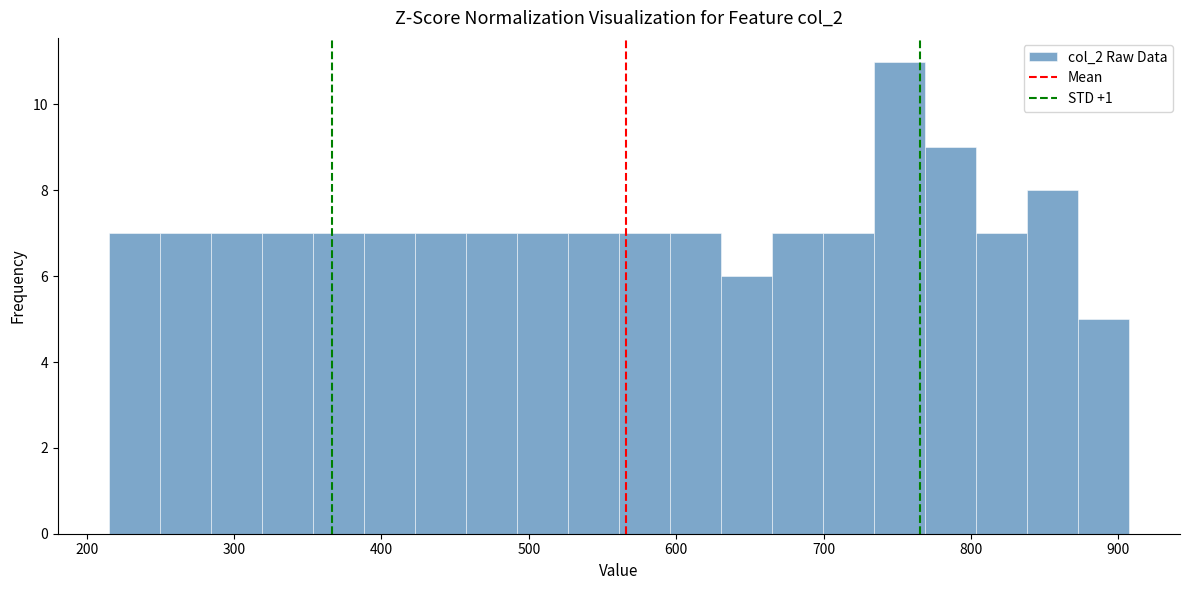

Read against the x-axis, roughly where is the centre of the tallest bar?

750